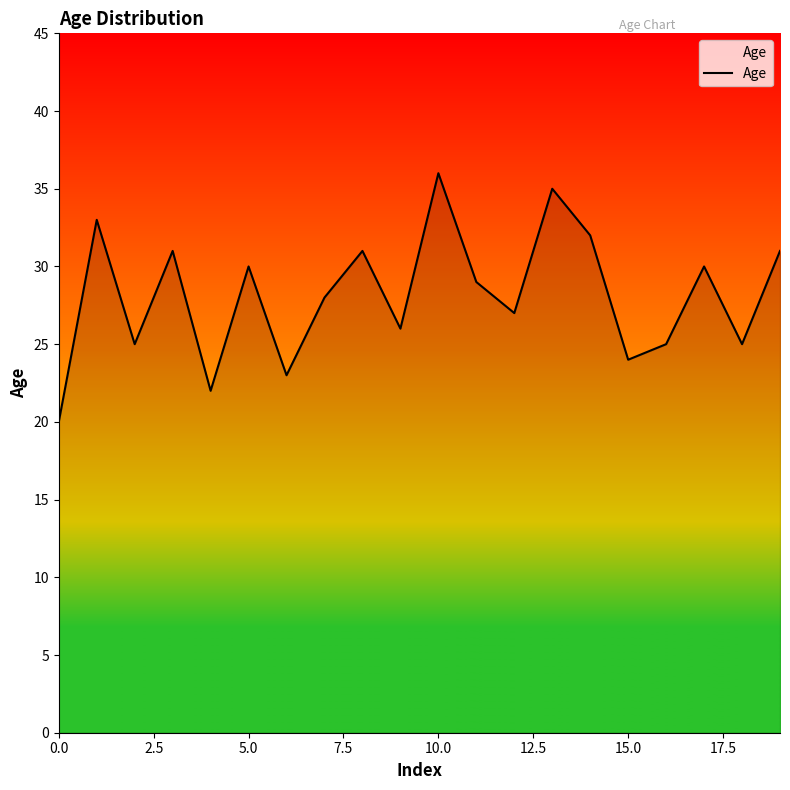

What is the difference between the maximum and minimum values?

16